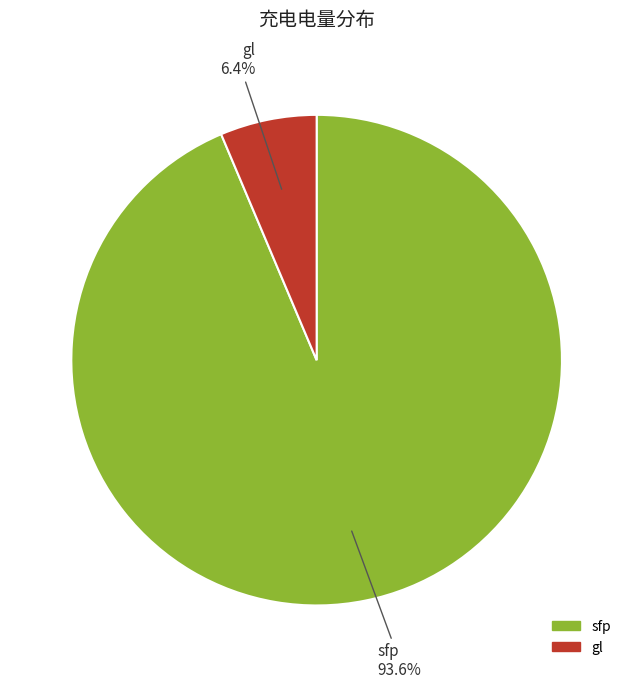

Is it true that sfp is 80% of the pie?

False